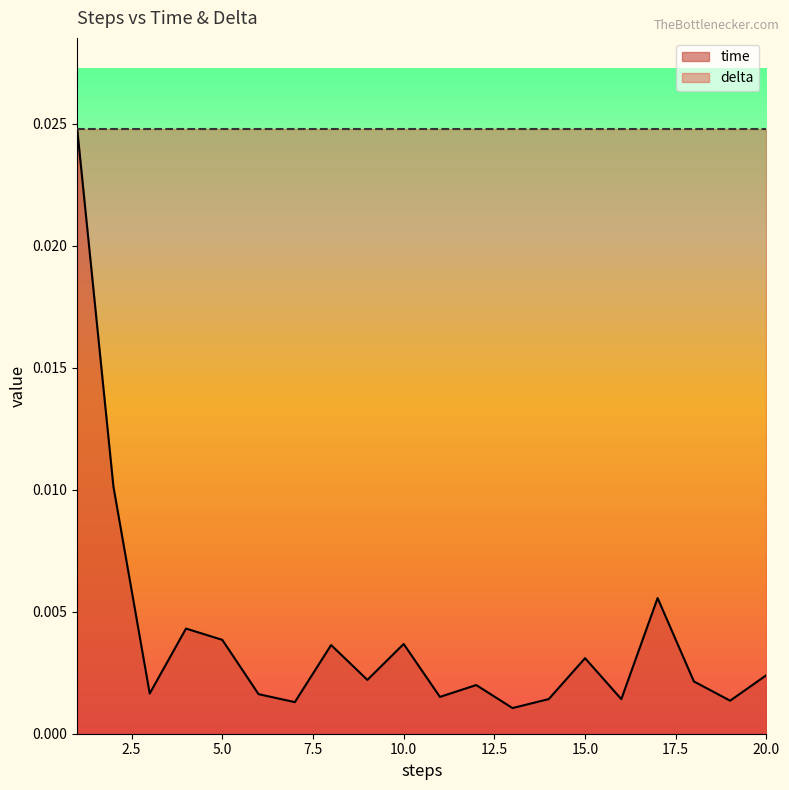

True or false: the data has more than 0 interior local peaks.

True